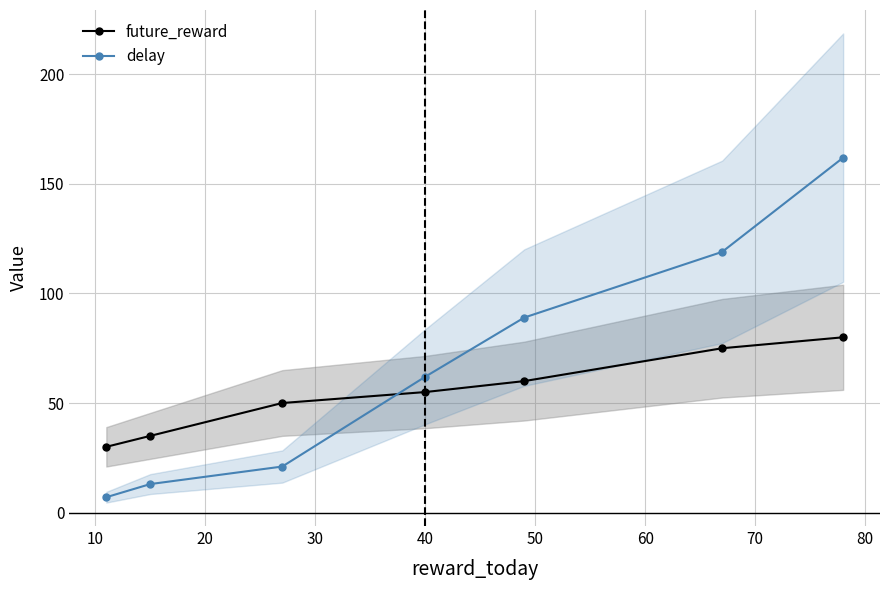

What is the difference between the maximum and second lowest values in the future_reward series?

45